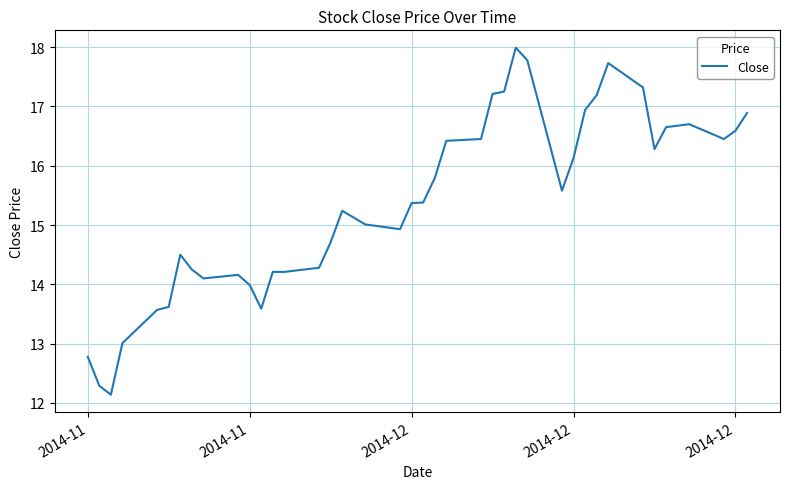

At which label does the data first exceed 15?

2014-11